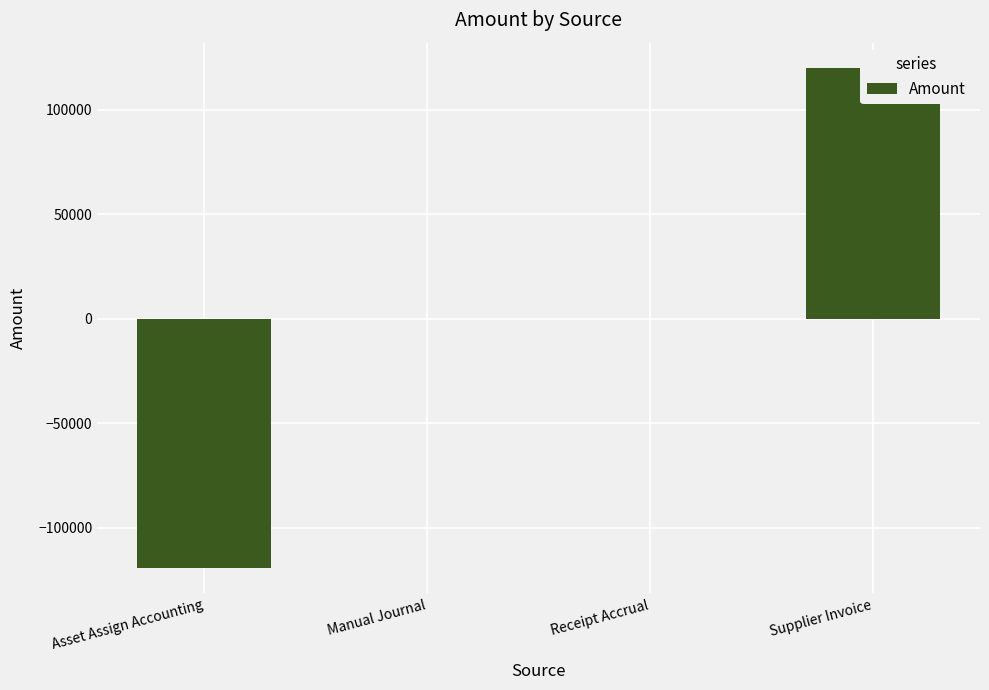

Rank the categories by value from lowest to highest.

Asset Assign Accounting, Receipt Accrual, Manual Journal, Supplier Invoice